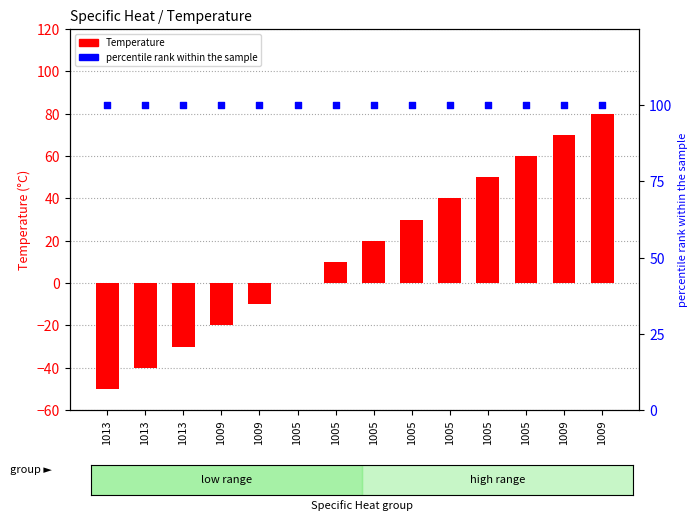

Which series contains the highest Y value?

percentile rank within the sample